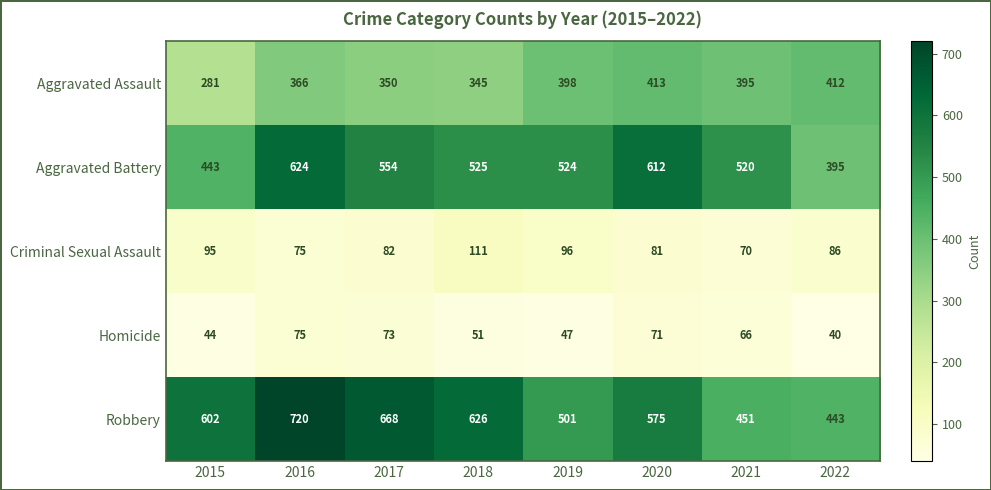

Which category has the lowest value across all series?

2022